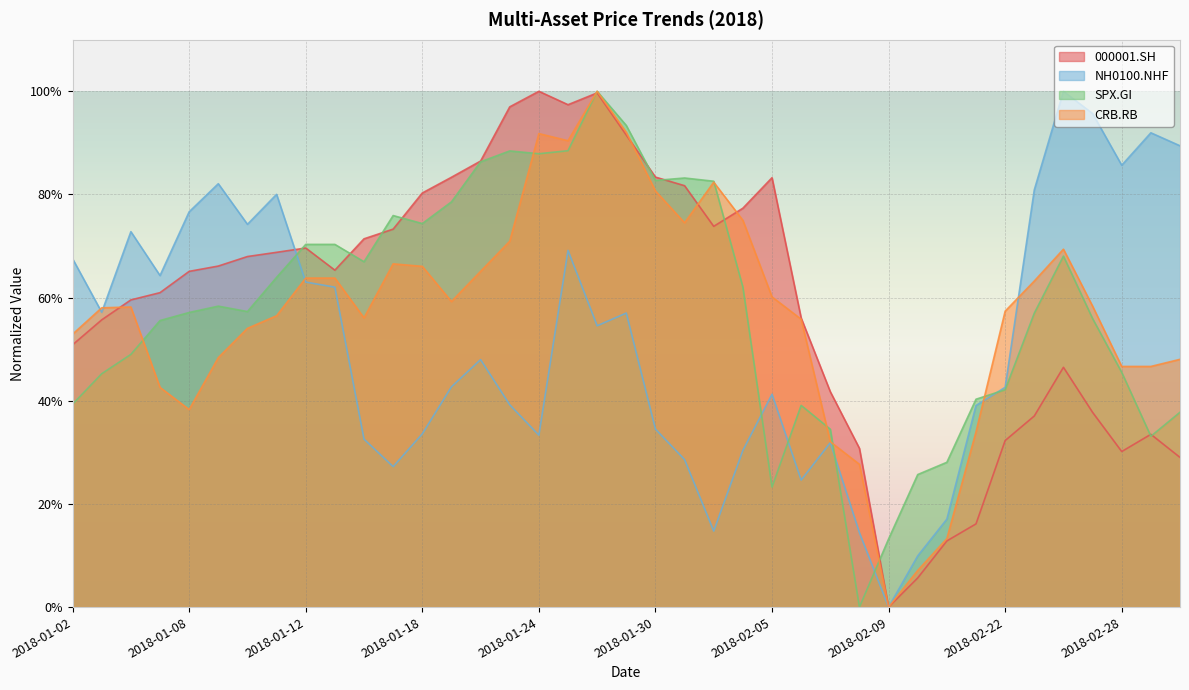

Rank the categories by 000001.SH value from lowest to highest.

2018-02-09, 2018-02-12, 2018-02-13, 2018-02-14, 2018-03-02, 2018-02-28, 2018-02-08, 2018-02-22, 2018-03-01, 2018-02-23, 2018-02-27, 2018-02-07, 2018-02-26, 2018-01-02, 2018-01-03, 2018-02-06, 2018-01-04, 2018-01-05, 2018-01-08, 2018-01-15, 2018-01-09, 2018-01-10, 2018-01-11, 2018-01-12, 2018-01-16, 2018-01-17, 2018-02-01, 2018-02-02, 2018-01-18, 2018-01-31, 2018-02-05, 2018-01-19, 2018-01-30, 2018-01-22, 2018-01-29, 2018-01-23, 2018-01-25, 2018-01-26, 2018-01-24